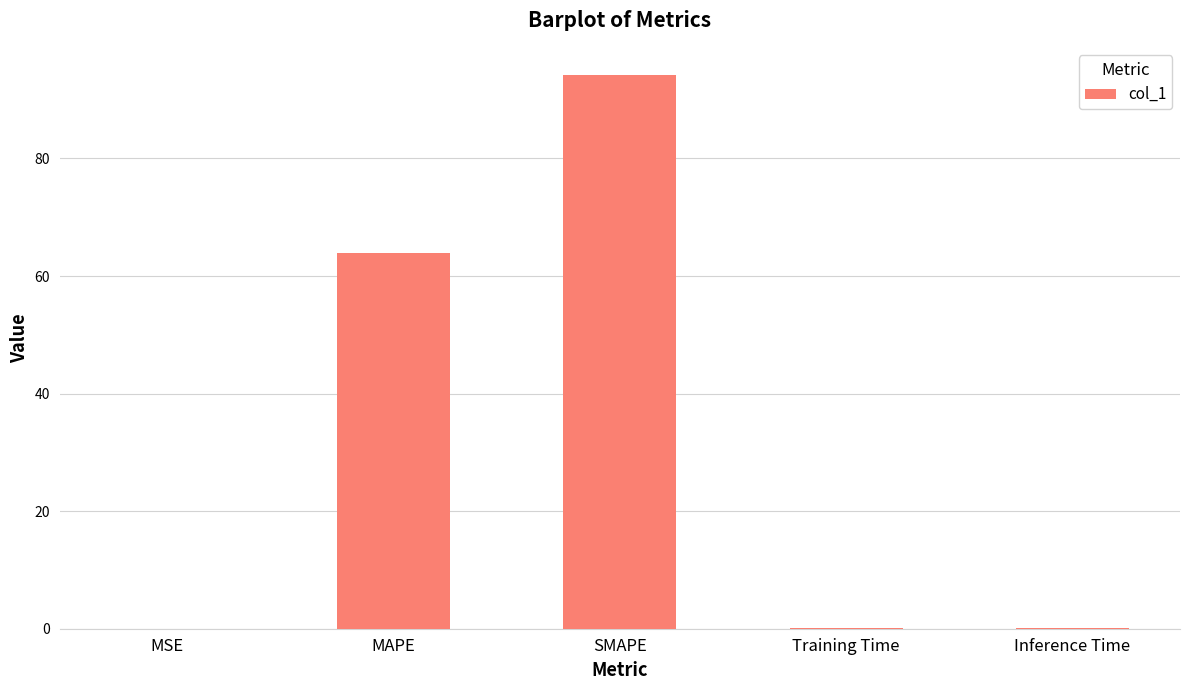

The value at MAPE is 24.5. True or false?

False